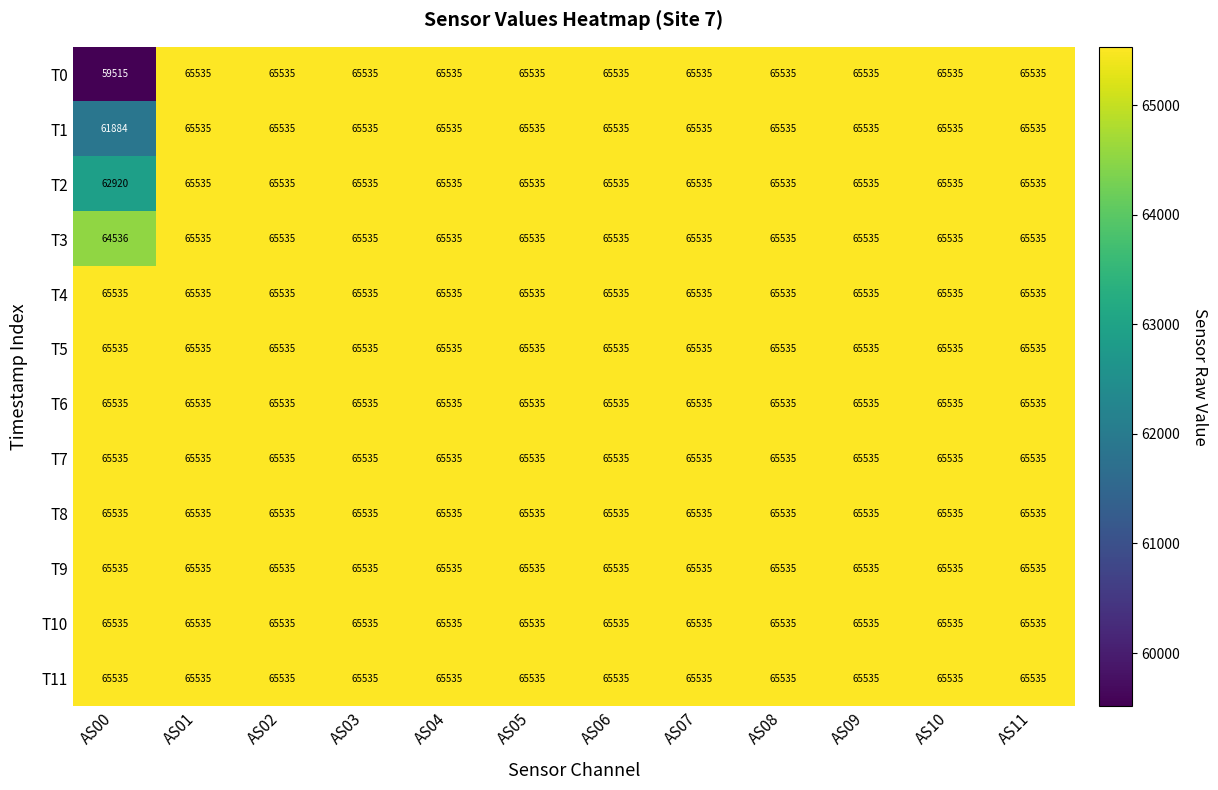

Which series has the largest range (max minus min)?

T0